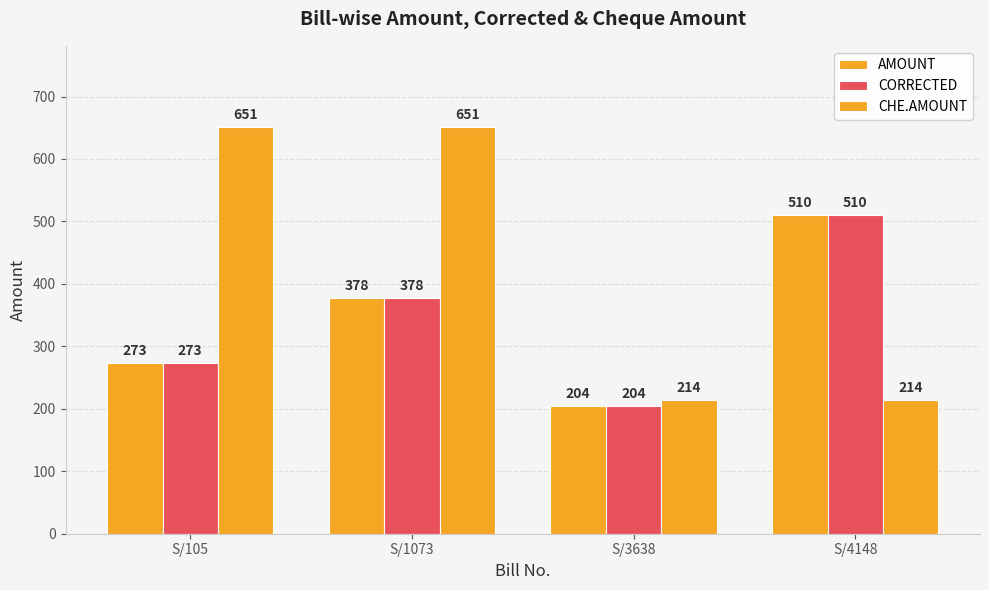

Is the value of CORRECTED at S/1073 greater than the value of CHE.AMOUNT at S/105?

No